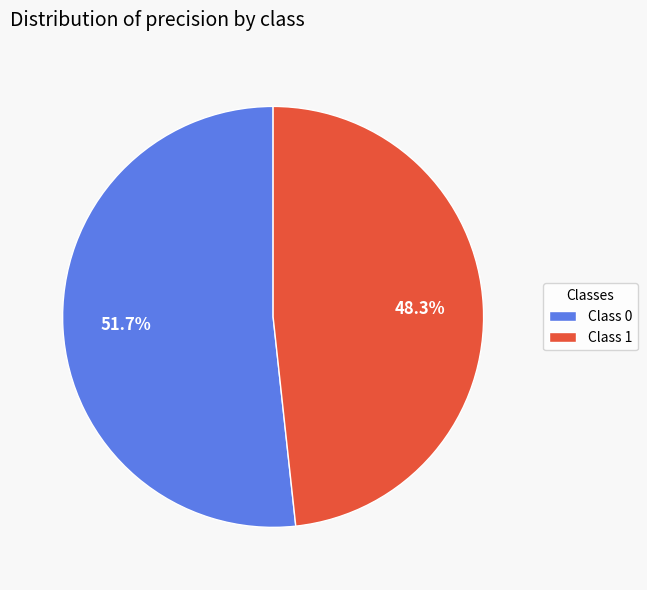

Which slice is the smallest?

Class 1